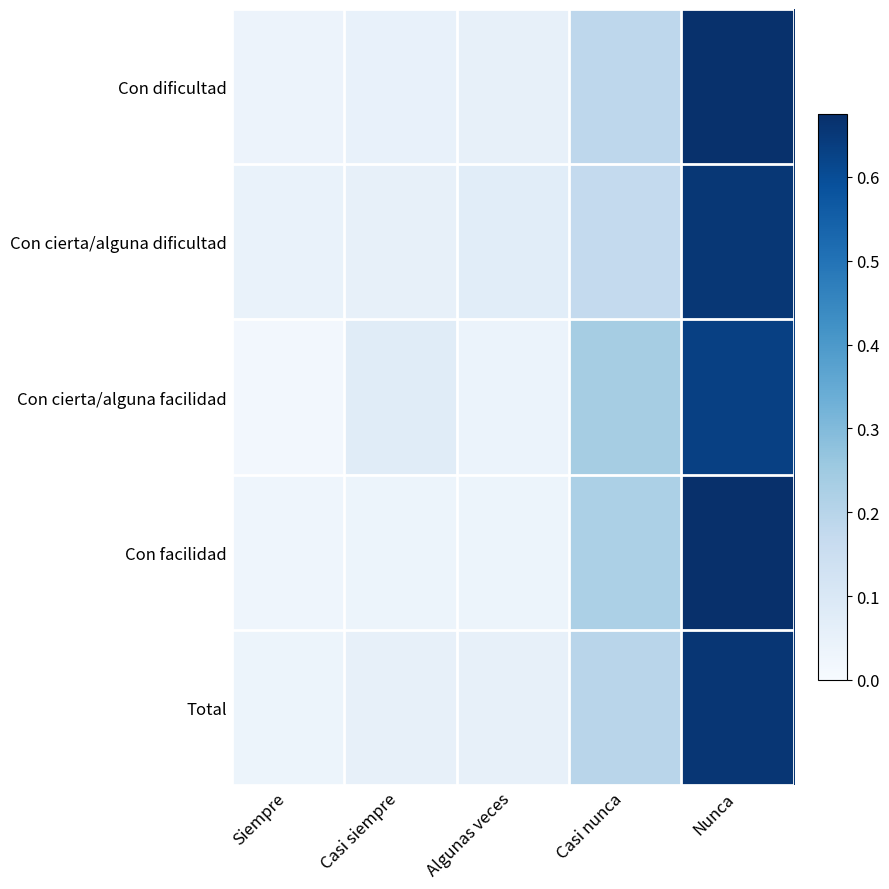

What is the total value across all series at Algunas veces?

0.3